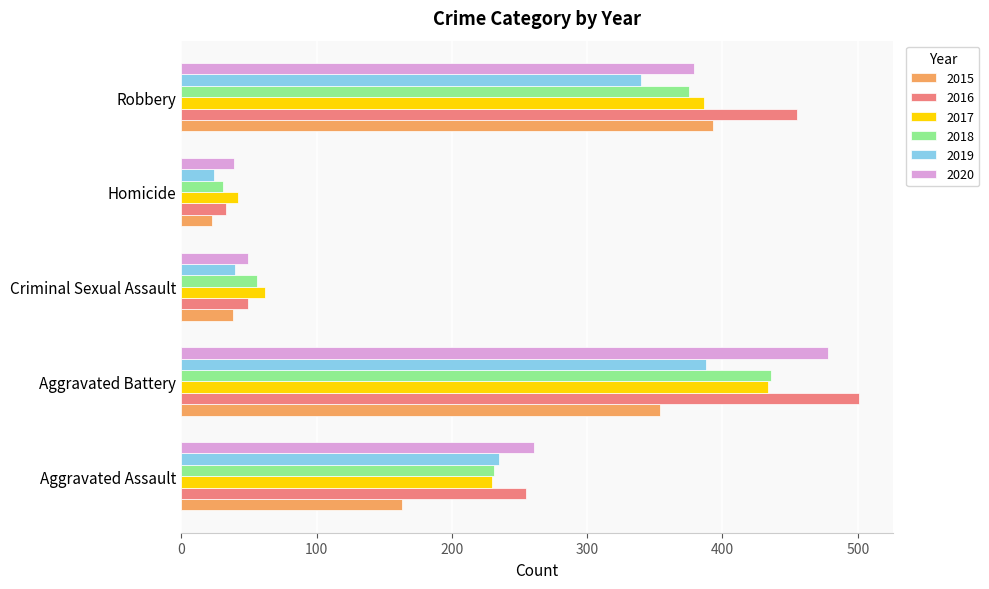

At how many categories does at least one series exceed 85?

3